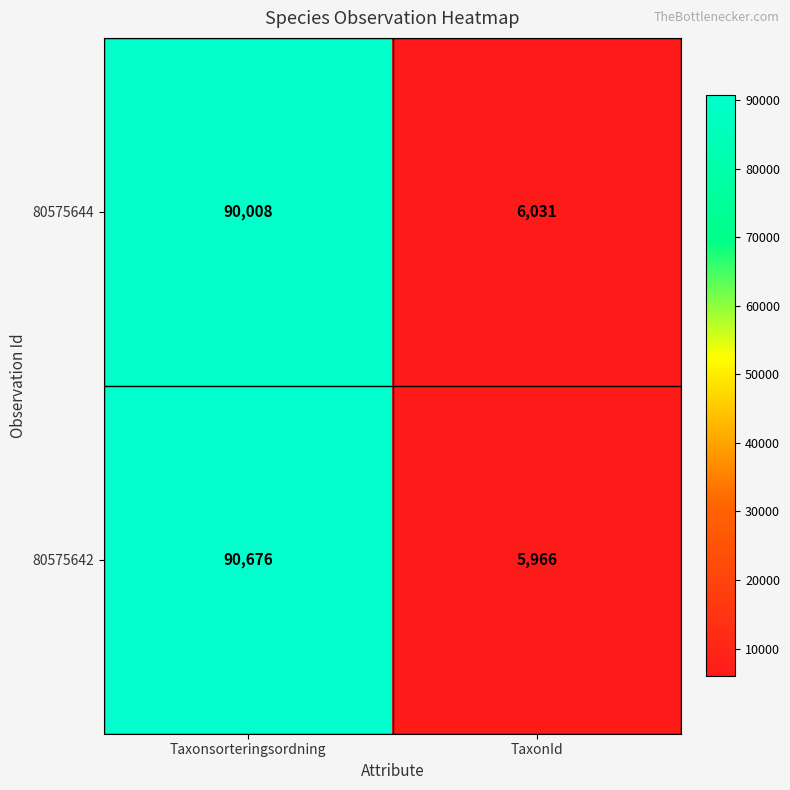

Which series has the widest spread of values?

80575642